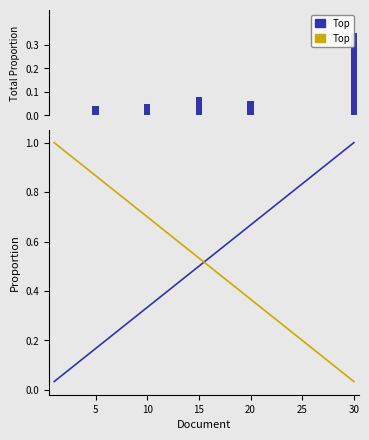

Which label corresponds to the smallest value in the chart?

5